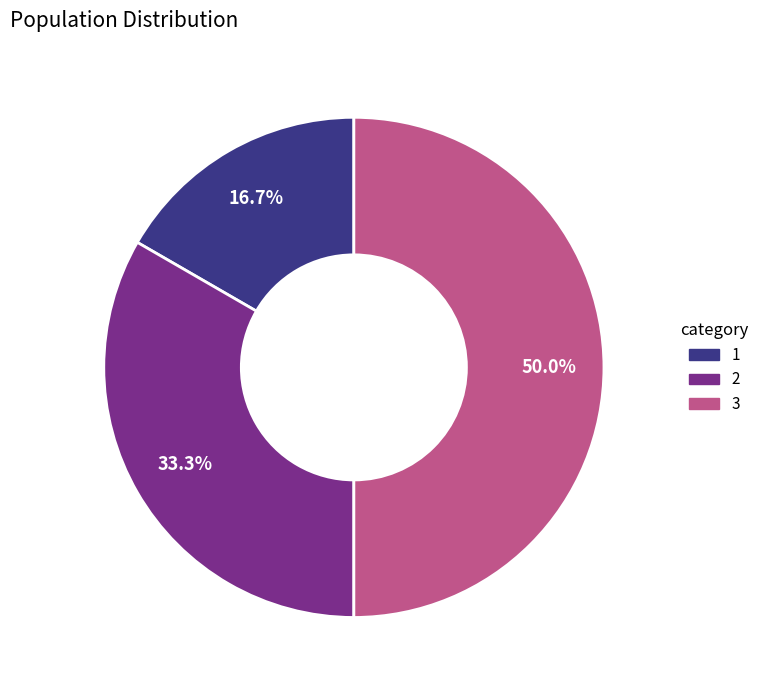

Rank the categories by value from lowest to highest.

1, 2, 3